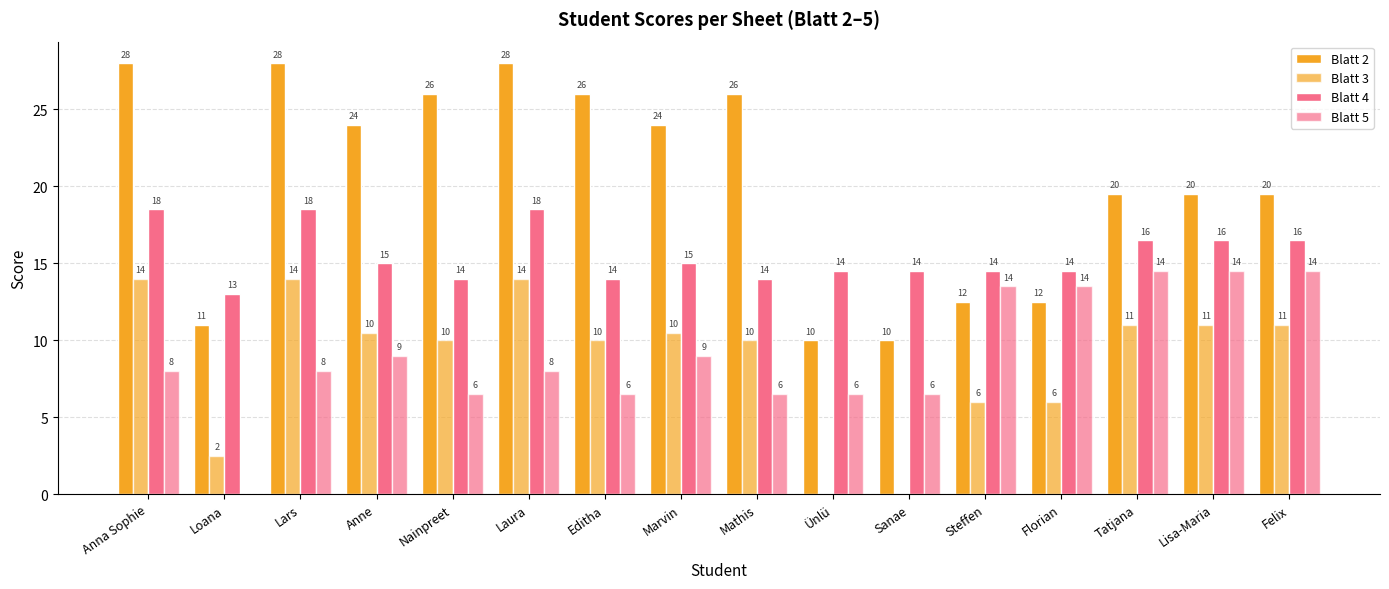

How many groups of bars are there?

16